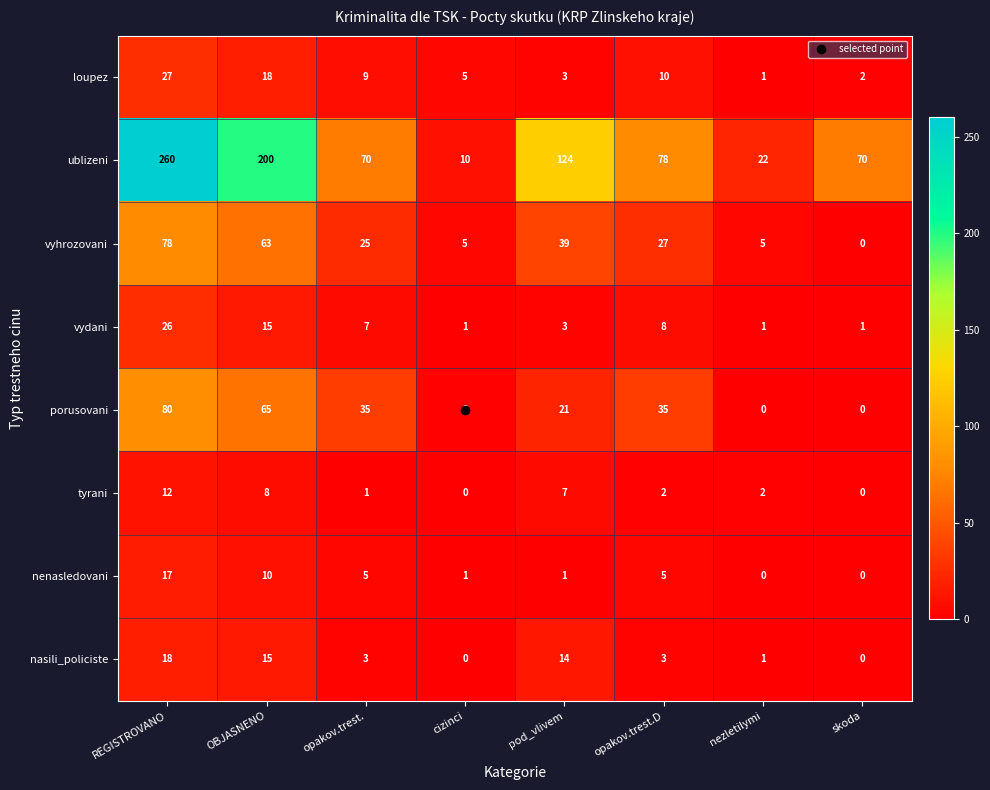

What is the spread (max minus min) of values at REGISTROVANO?

248